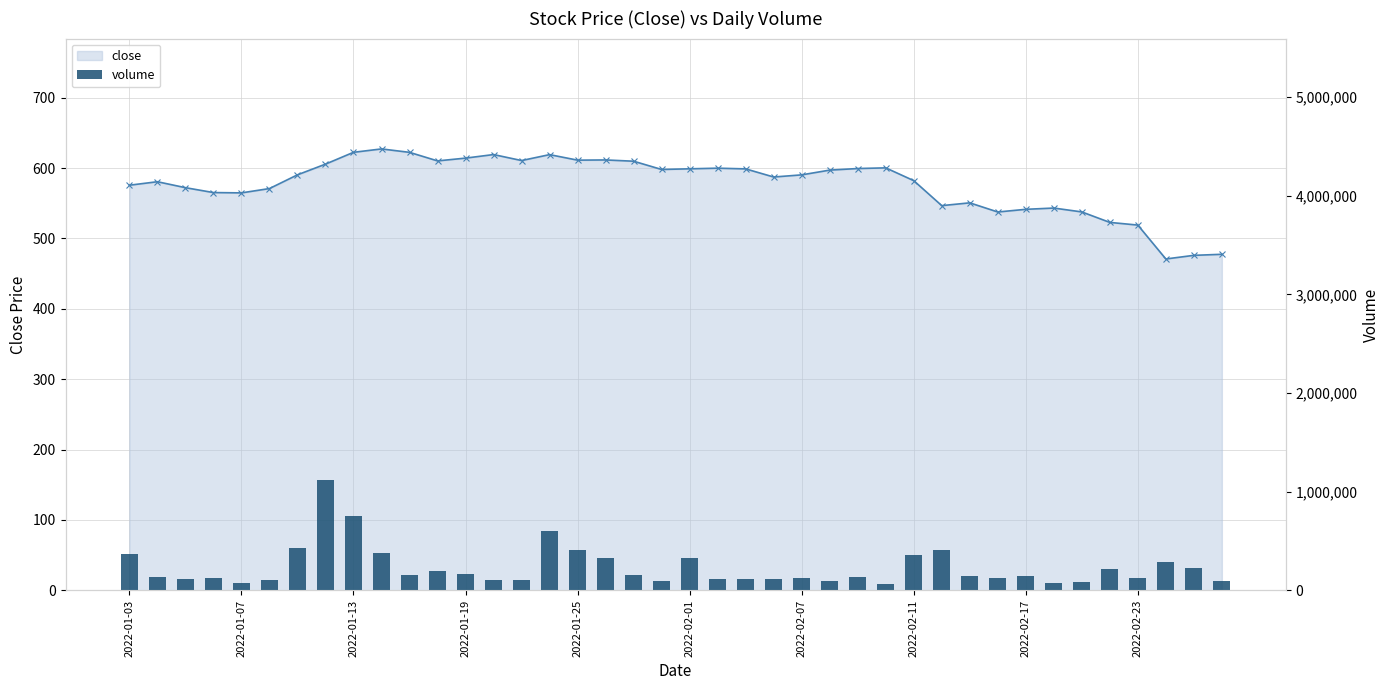

Is the value of volume at 2022-01-03 greater than the value of close at 16?

Yes